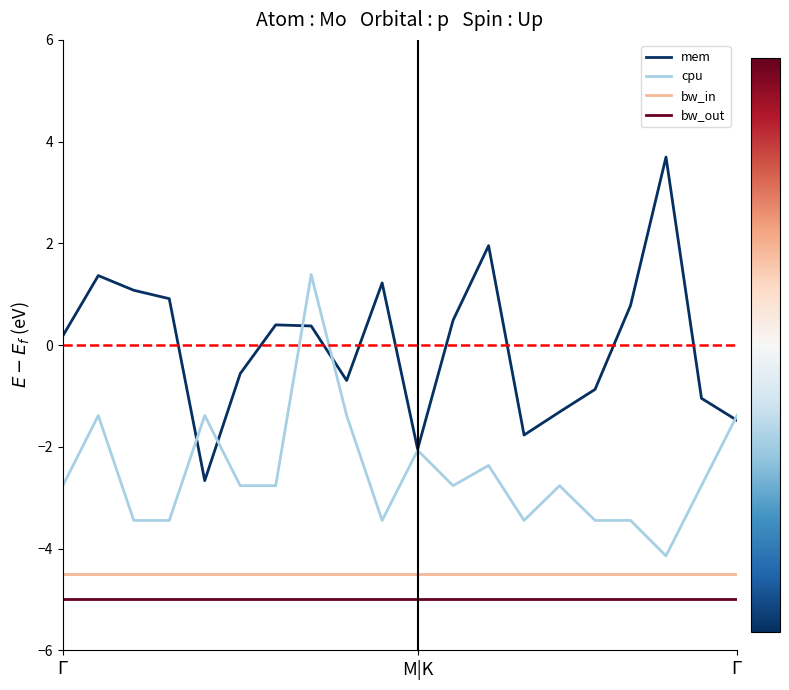

True or false: cpu and bw_out intersect in this chart.

False